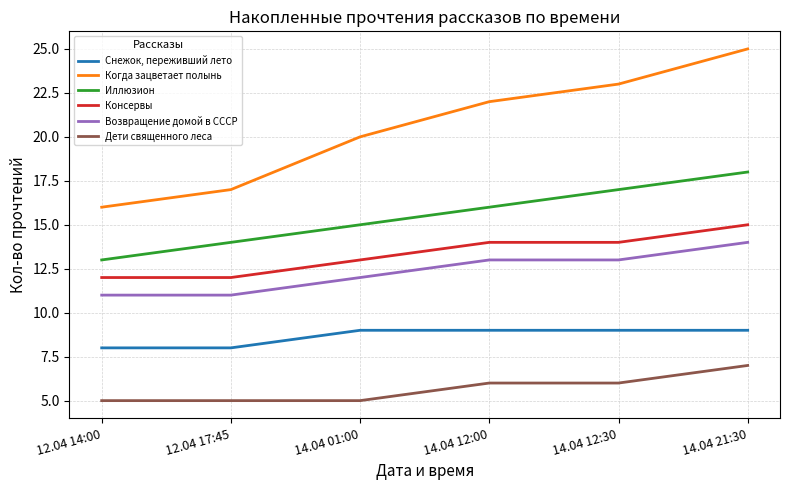

List the series in order of their peak value, lowest first.

Дети священного леса, Снежок, переживший лето, Возвращение домой в СССР, Консервы, Иллюзион, Когда зацветает полынь